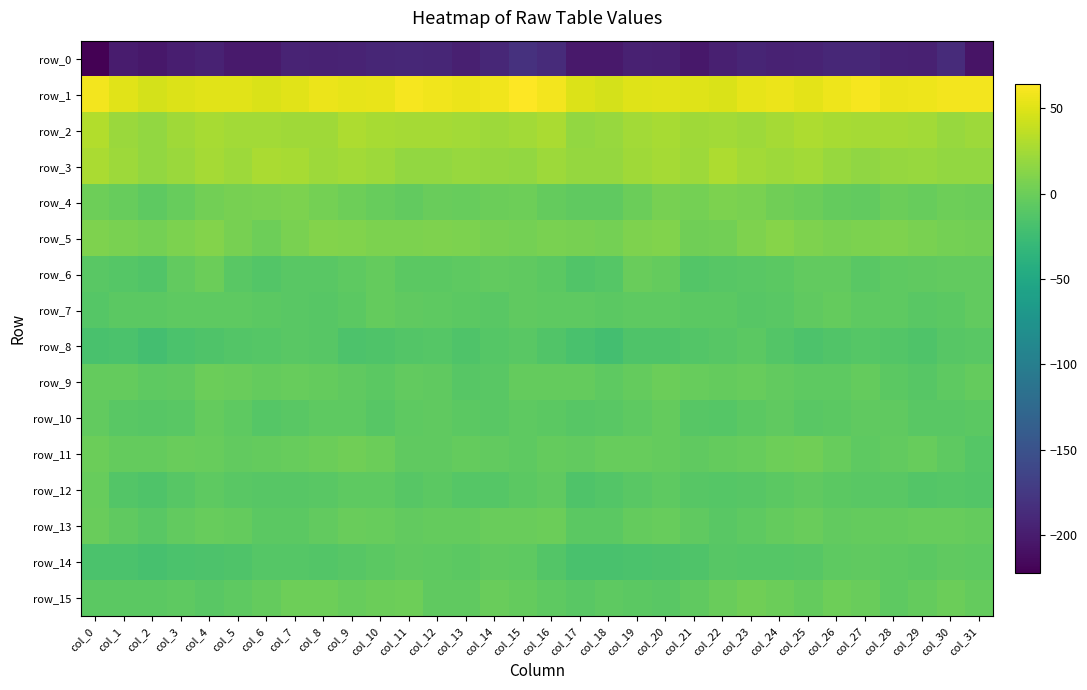

What is the spread (max minus min) of values at col_30?

246.3